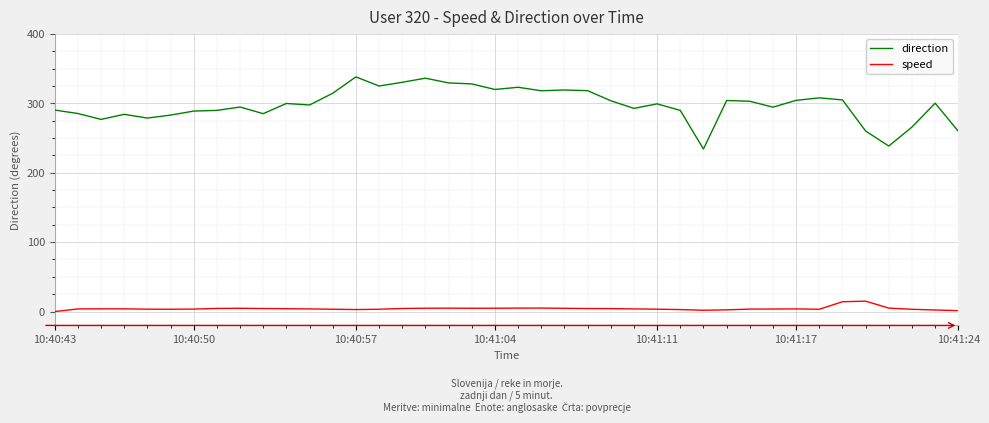

What is the sum of all speed values?

169.4